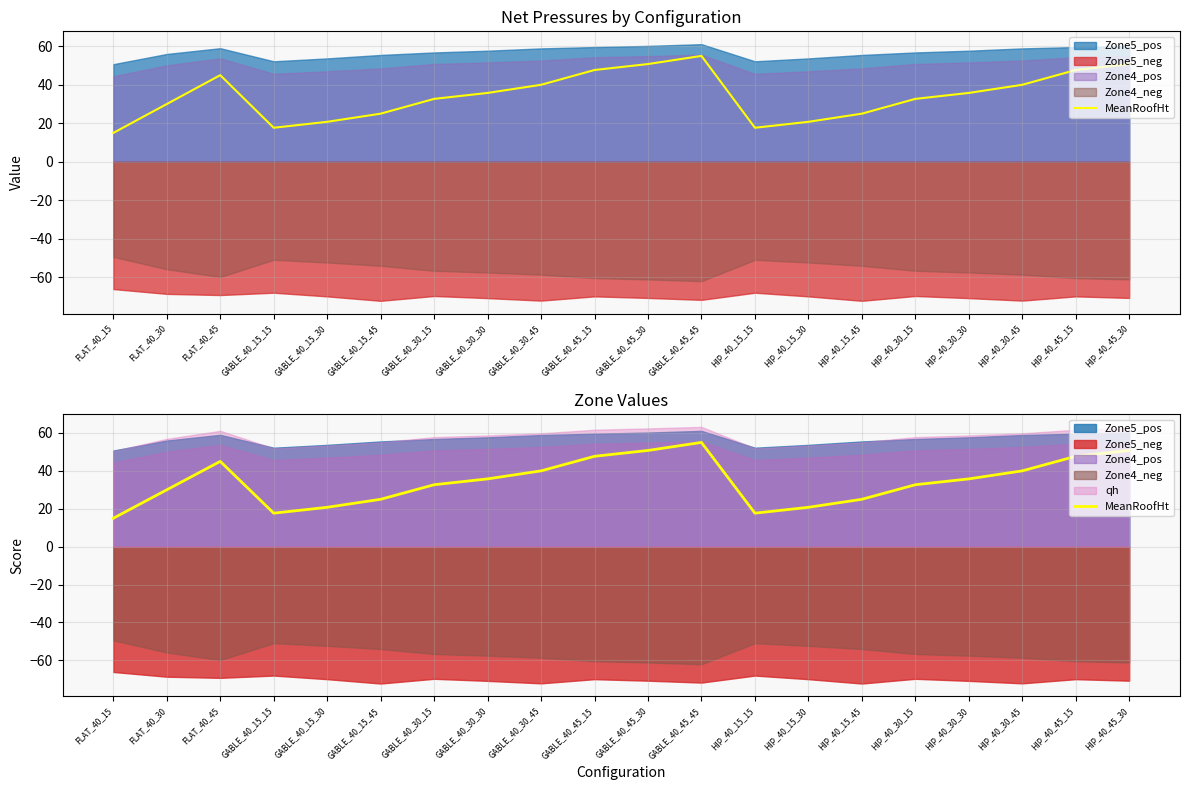

What is the value of the 4th point from the left?

17.7